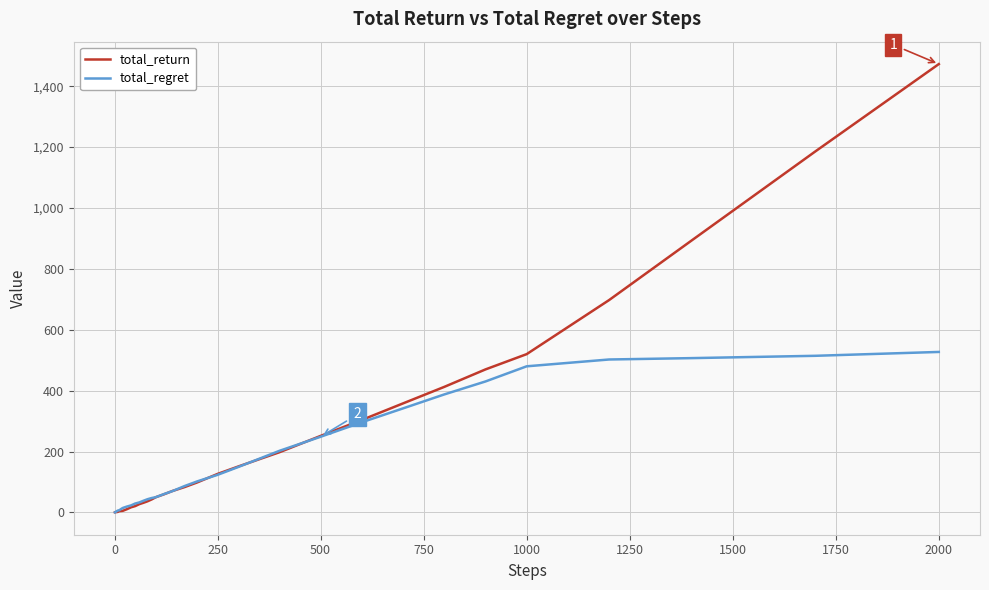

What is the maximum value shown in the chart?

1472.8